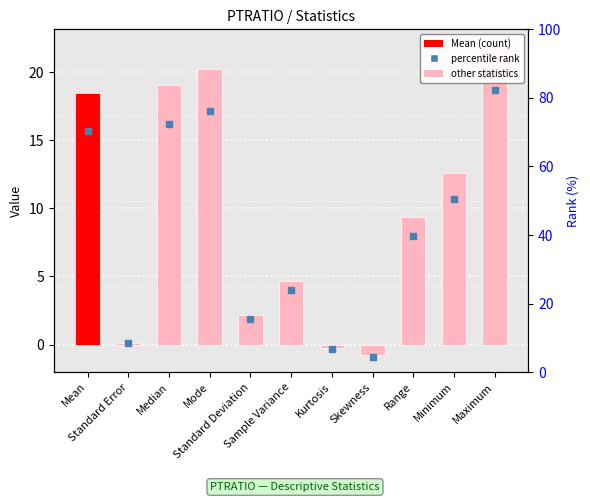

Which series reaches the maximum Y coordinate?

col_1